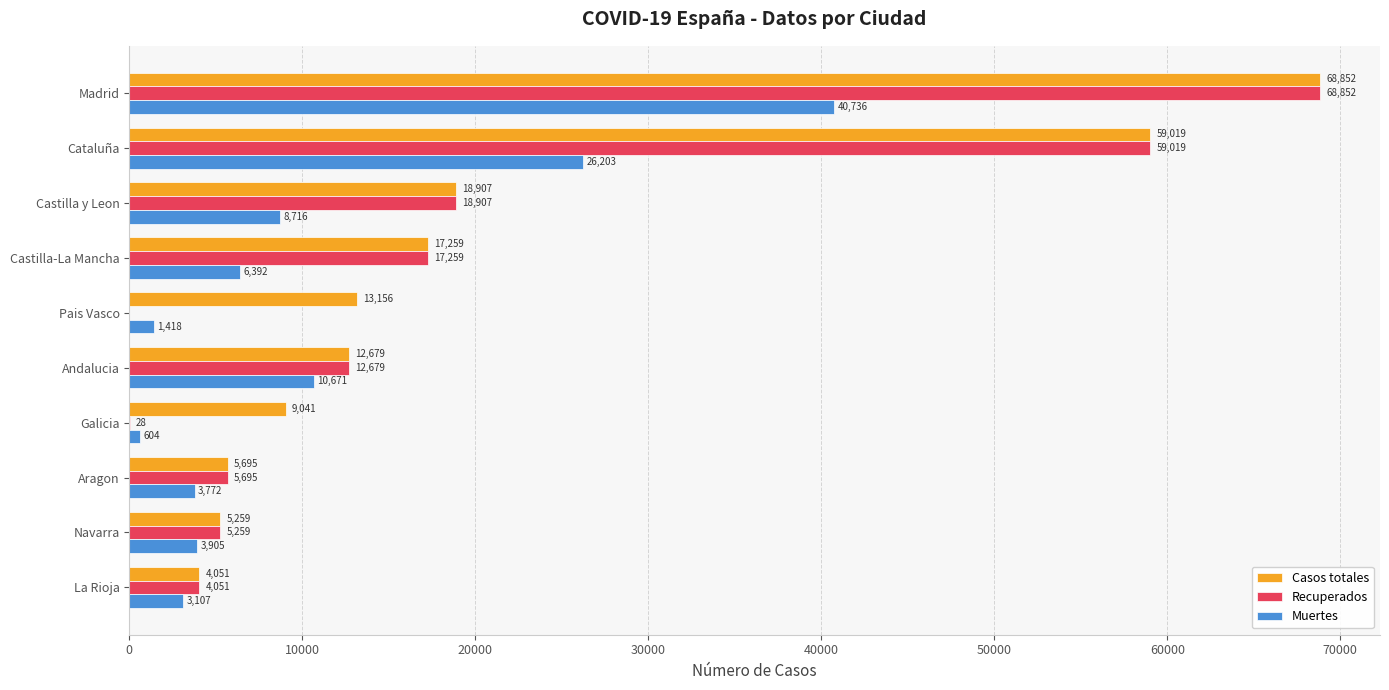

What is the sum of all Casos totales values?

213918